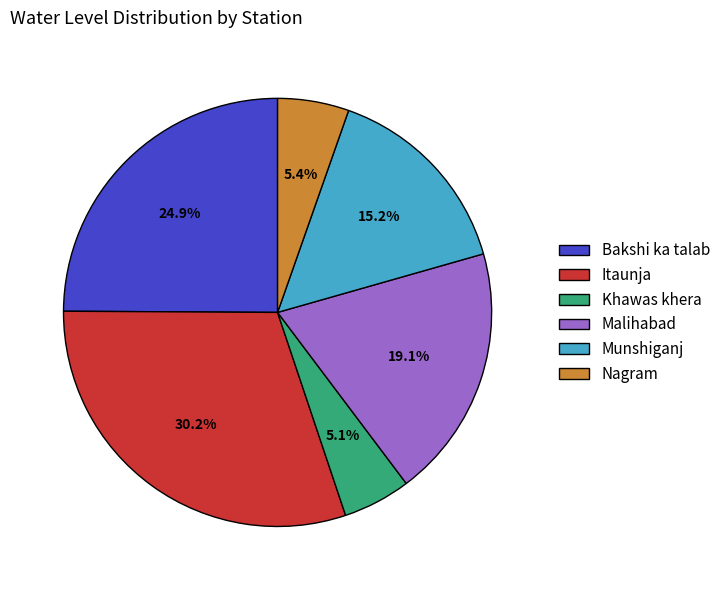

True or false: Munshiganj accounts for 23% of the total.

False